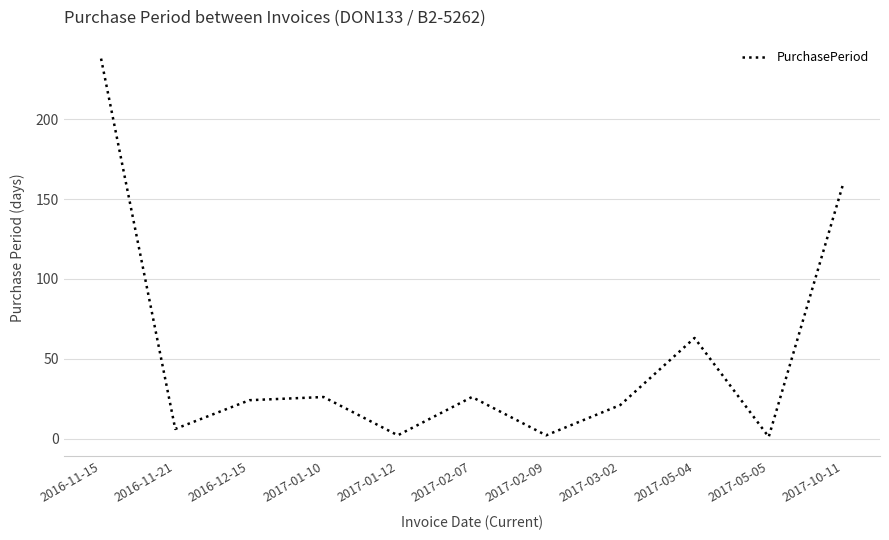

At which category does the chart reach its peak across all series?

2016-11-15